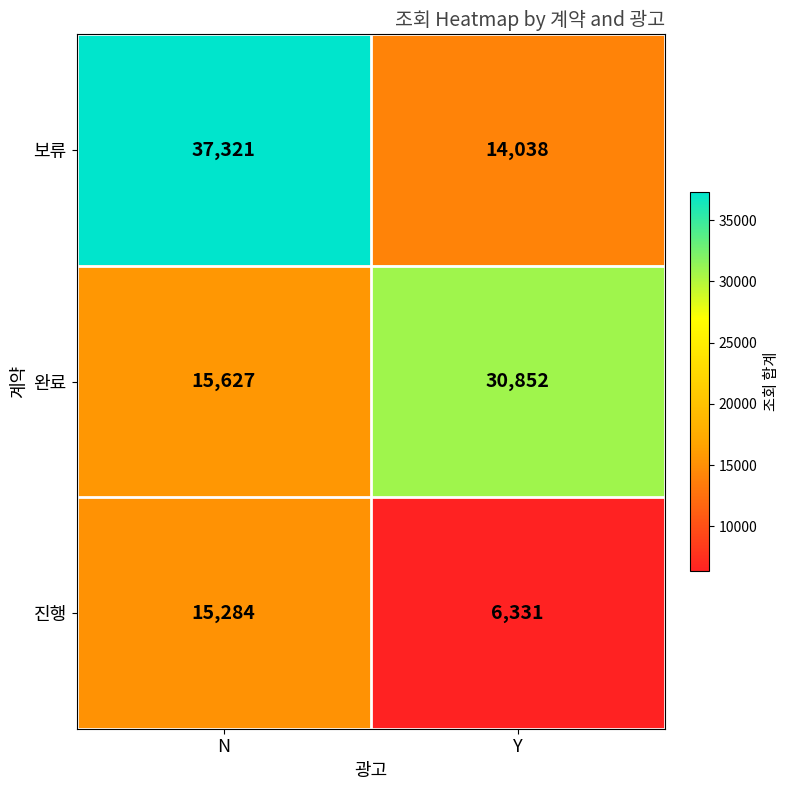

At which label does 완료 reach its minimum?

N